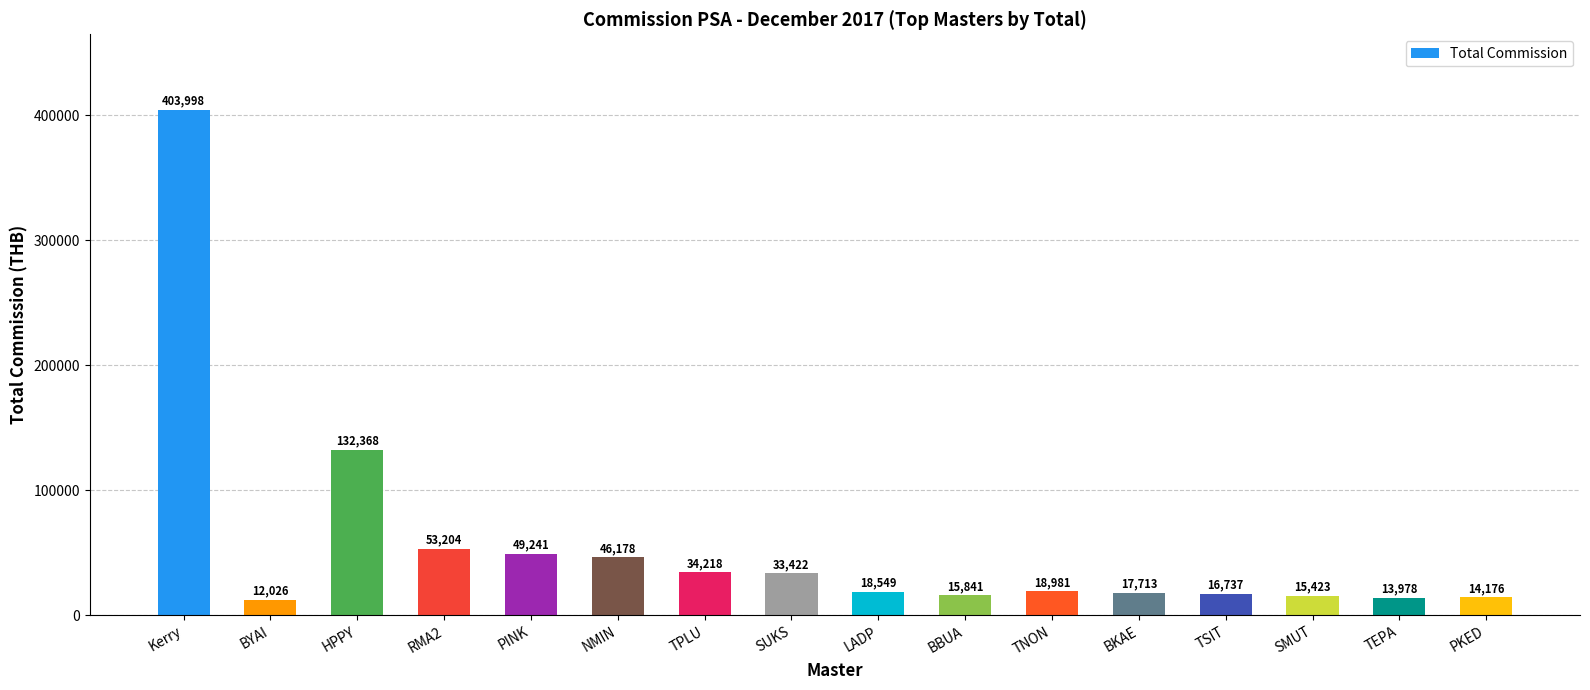

What is the smallest value displayed?

12026.5